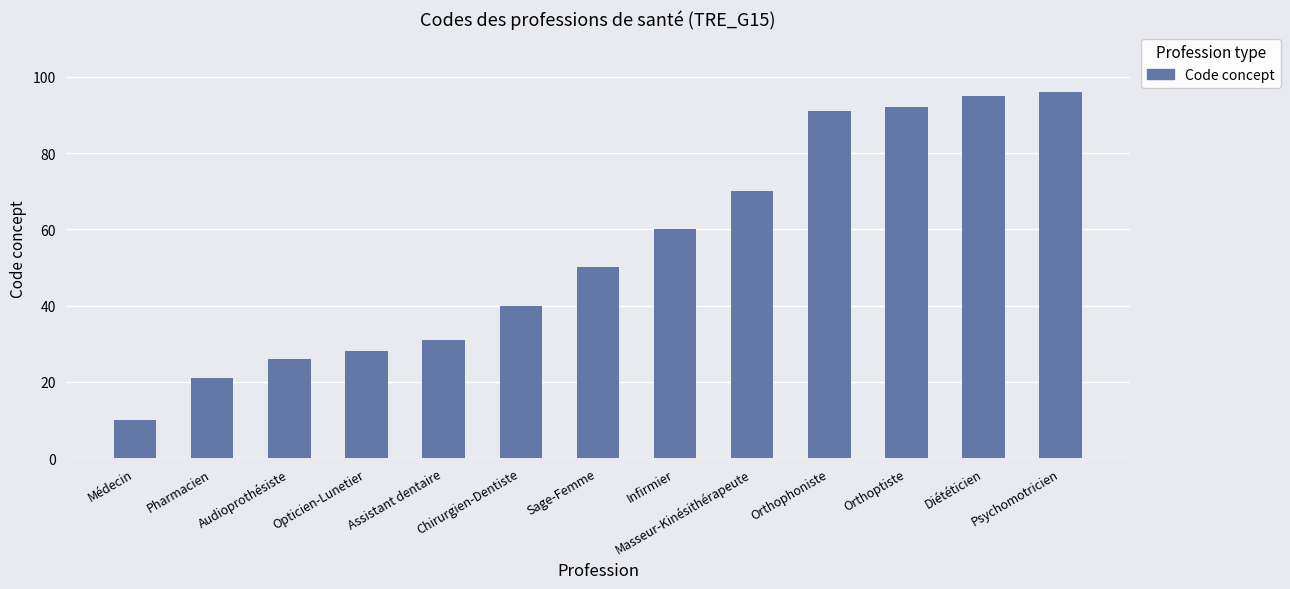

Approximately how many times larger is the value at Médecin compared to Assistant dentaire?

0.3